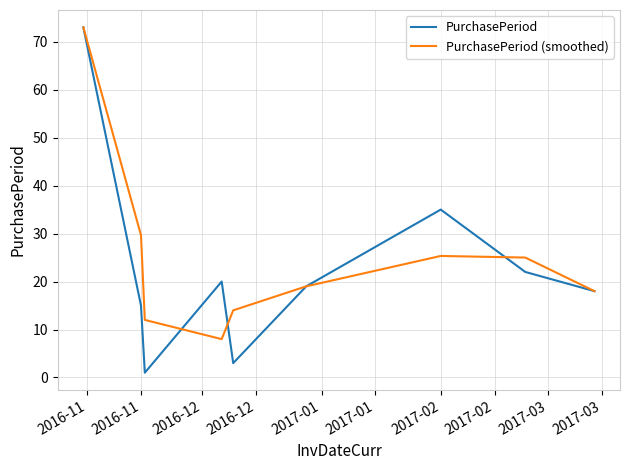

Is this an area chart (filled region under the line)?

No